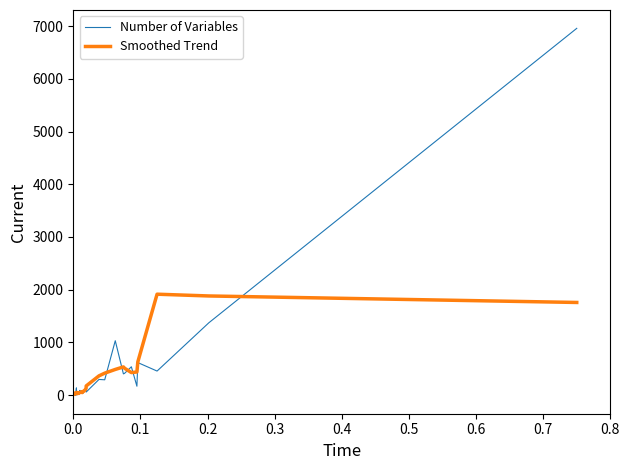

The Smoothed Trend series shows 33.8 at 16. True or false?

False